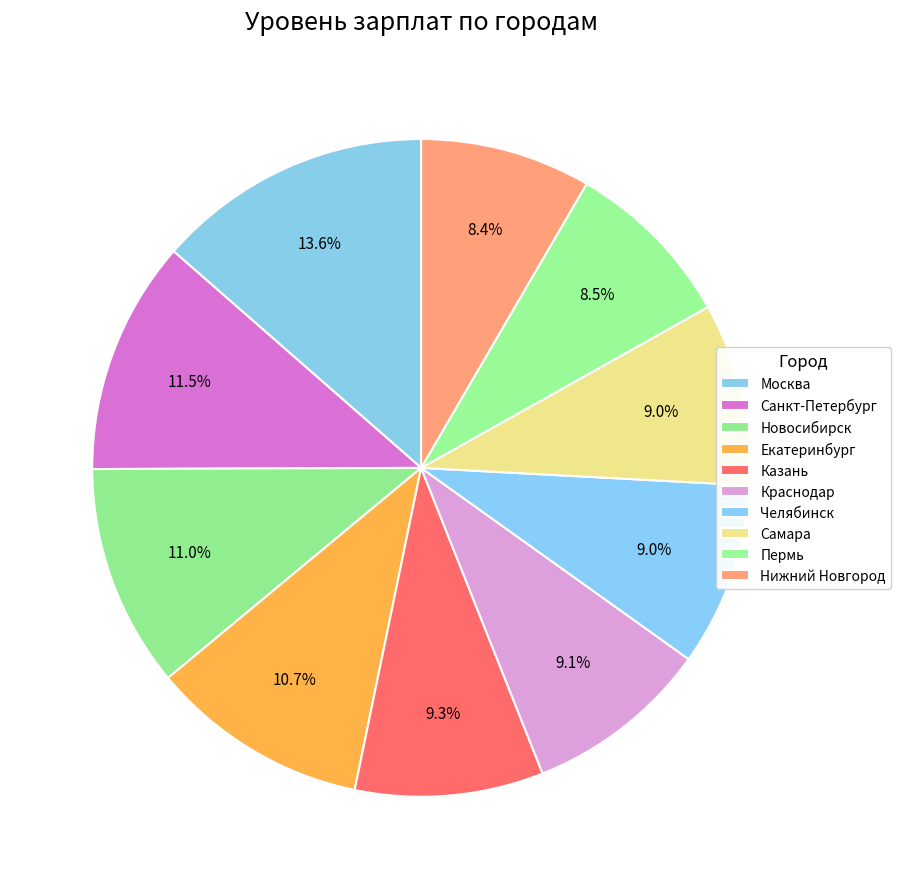

Rank the categories by value from highest to lowest.

Москва, Санкт-Петербург, Новосибирск, Екатеринбург, Казань, Краснодар, Челябинск, Самара, Пермь, Нижний Новгород